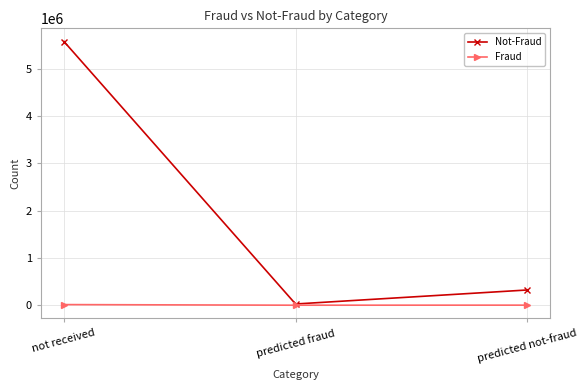

What is the total value across all series at predicted fraud?

26817